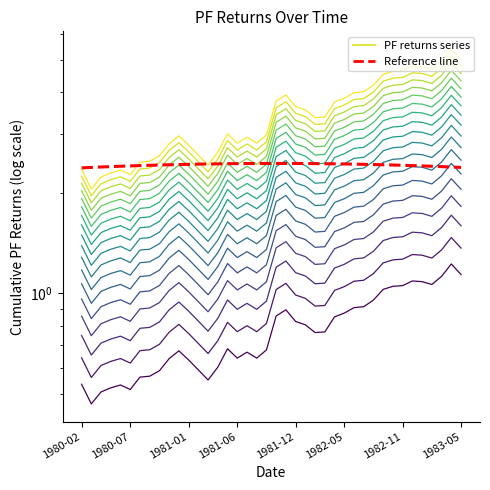

At which label is the value closest to 2?

1980-02